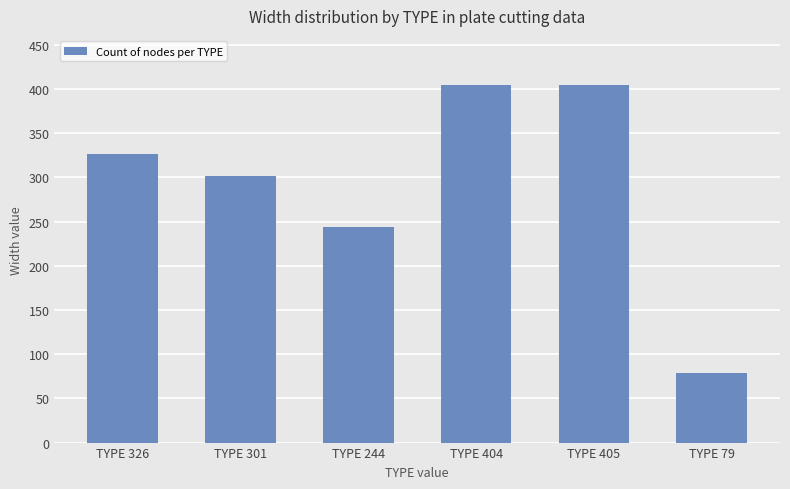

What is the minimum value shown in the chart?

79